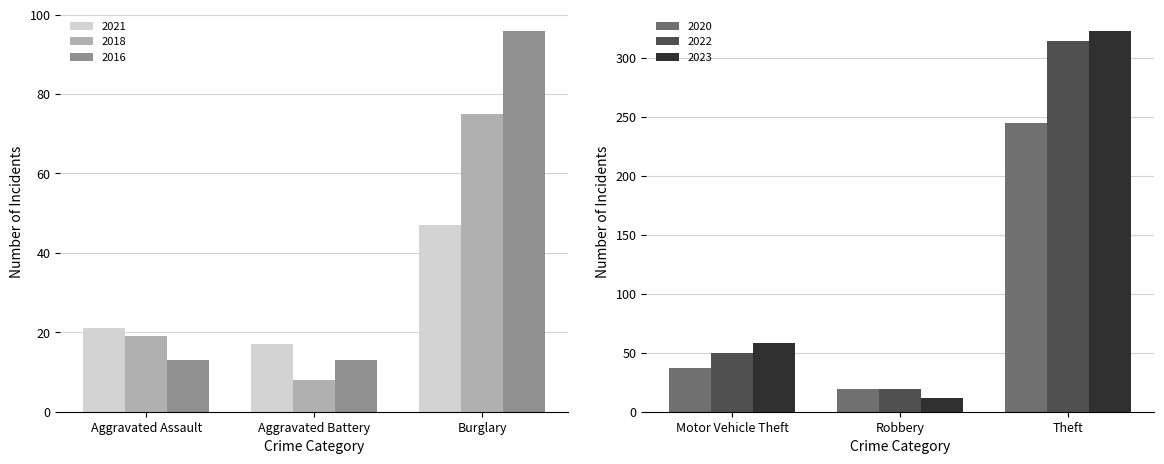

Read the 2018 value at Aggravated Battery, to the nearest 5.

10